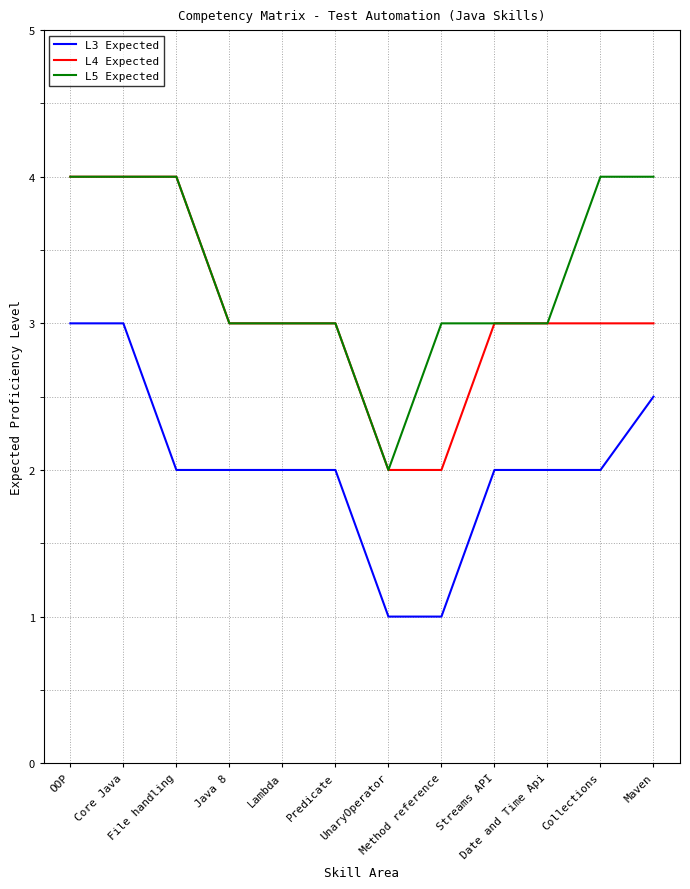

Which series has the largest total across all categories?

L5 Expected